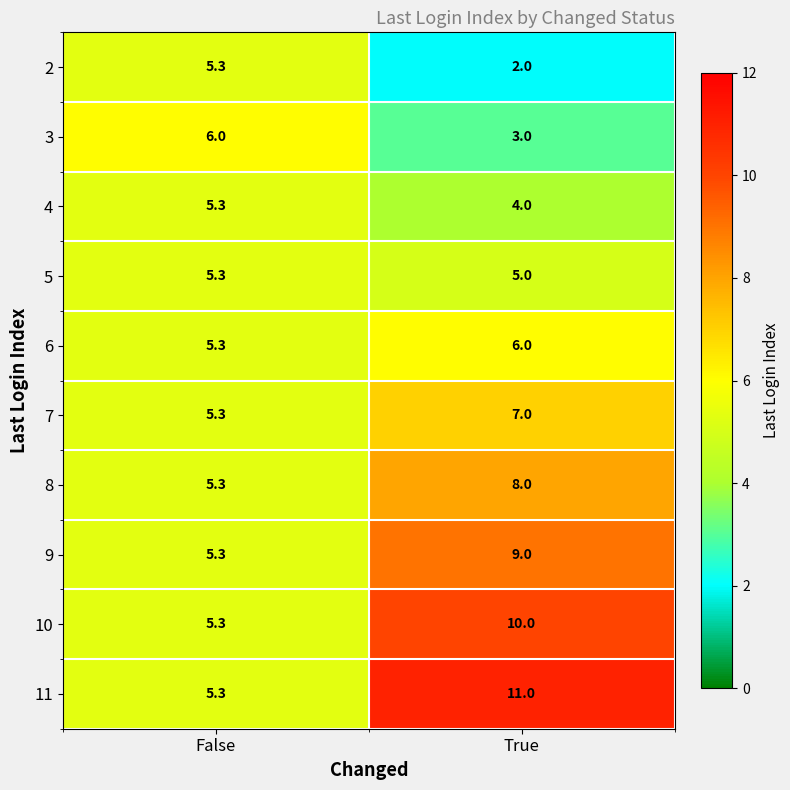

The value of 9 at False is 3.2. True or false?

False